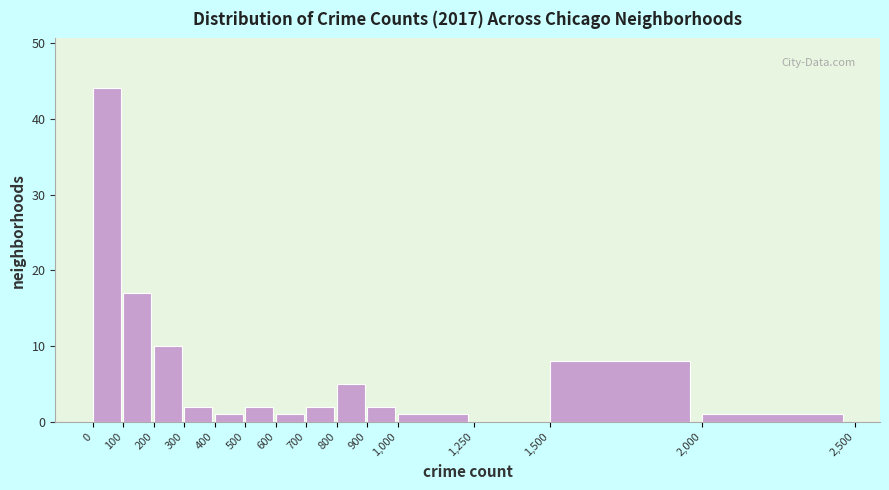

What is the height of the bar covering 2,000 to 2,500 on the x-axis? The values are not printed on the chart, so give them approximately, as read against the axis.

1